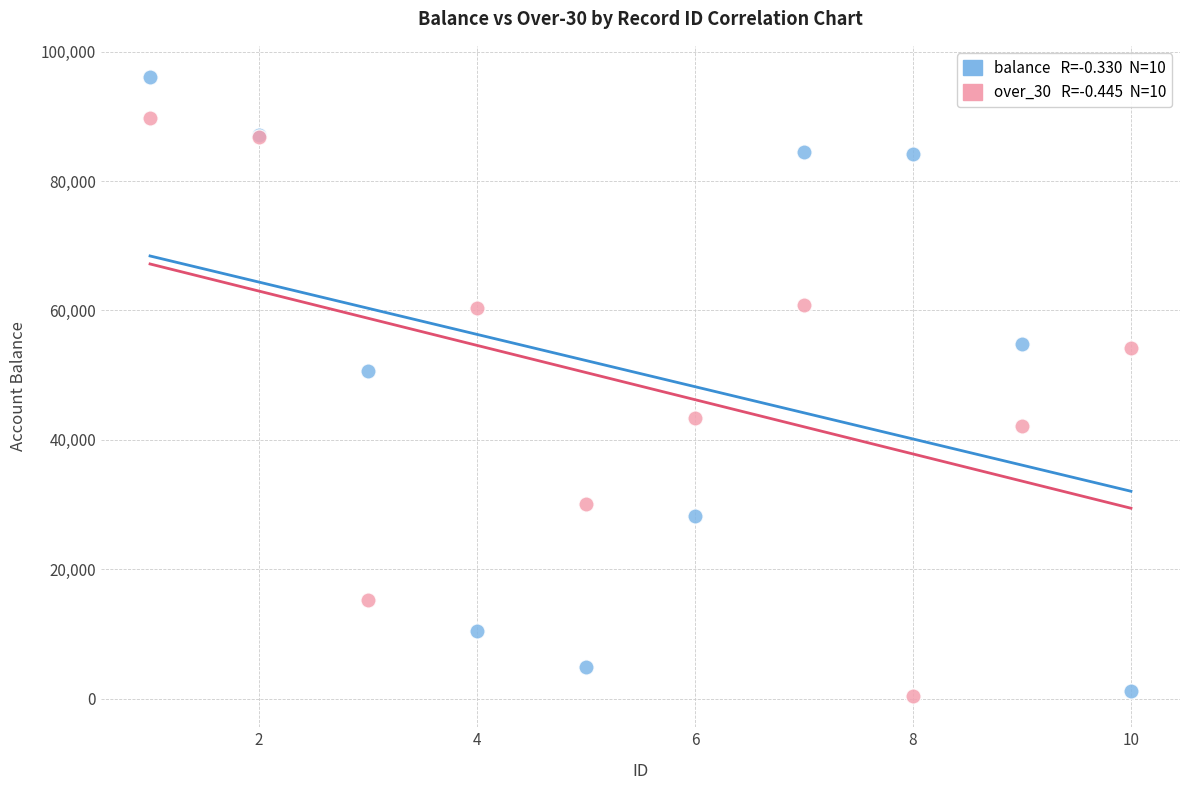

Across all series, what Y value is closest to 48245?

50710